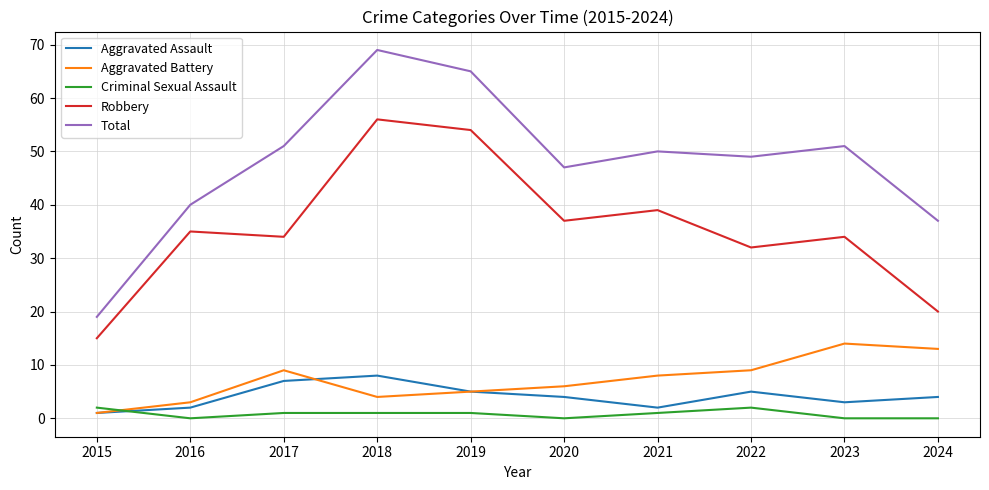

True or false: Criminal Sexual Assault and Robbery intersect in this chart.

False